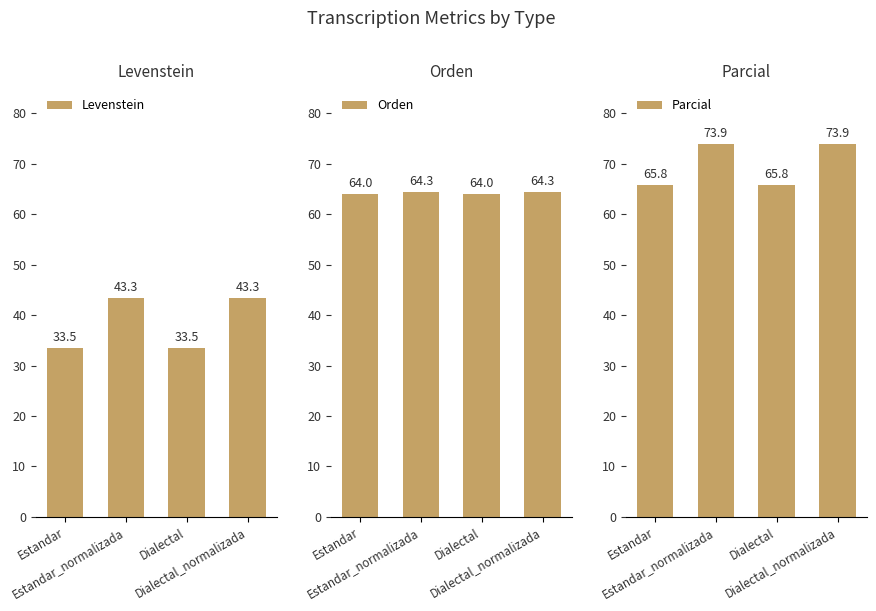

At how many categories does at least one series exceed 73?

2